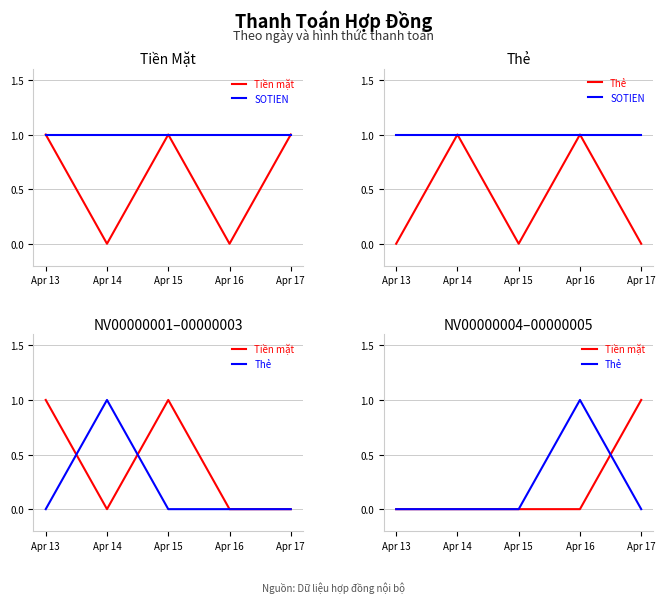

True or false: Tiền mặt and SOTIEN intersect in this chart.

False